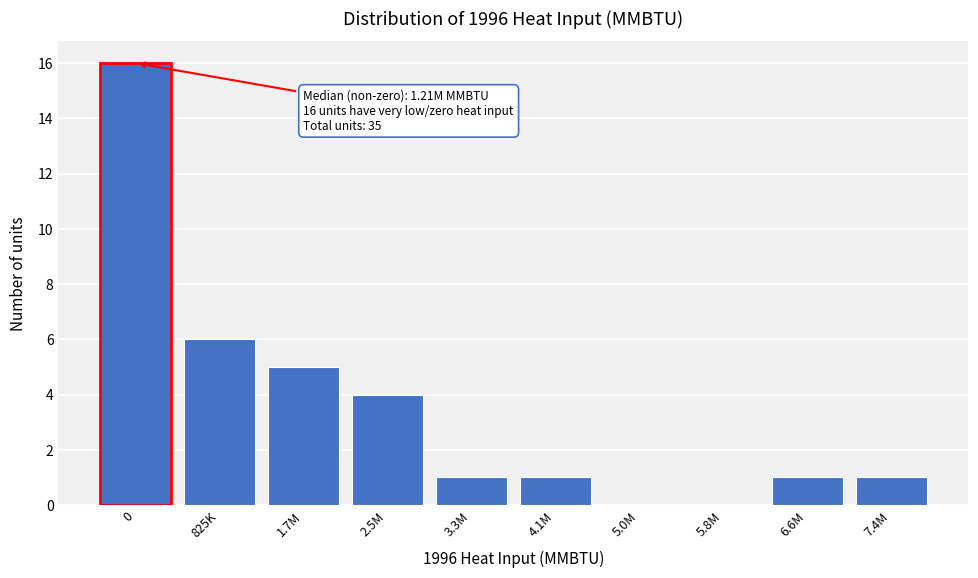

Reading right to left, extract all data points from this chart.

7.4M=1	6.6M=1	5.8M=0	5.0M=0	4.1M=1	3.3M=1	2.5M=4	1.7M=5	825K=6	0=16